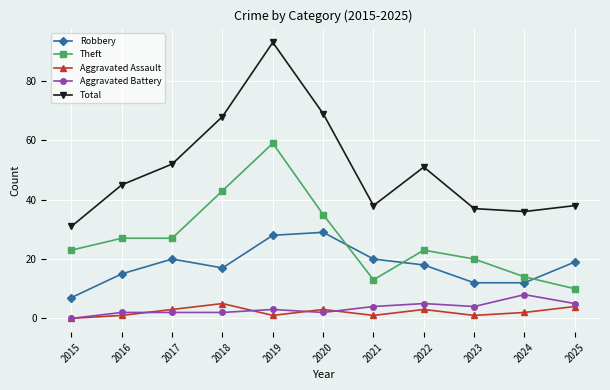

Is the value of Aggravated Assault at 2021 greater than the value of Total at 2023?

No